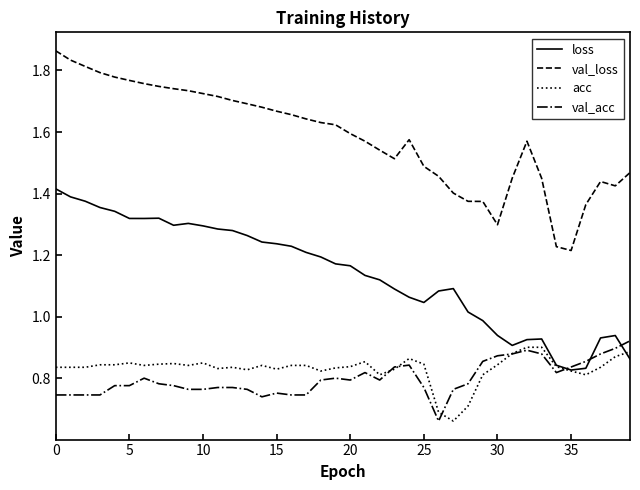

Which series has the largest total across all categories?

val_loss